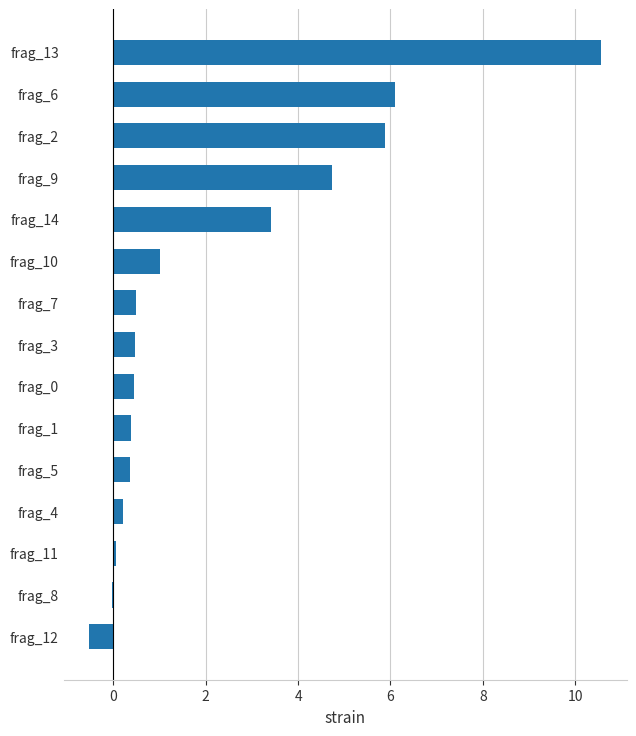

How many series are shown in this chart?

1